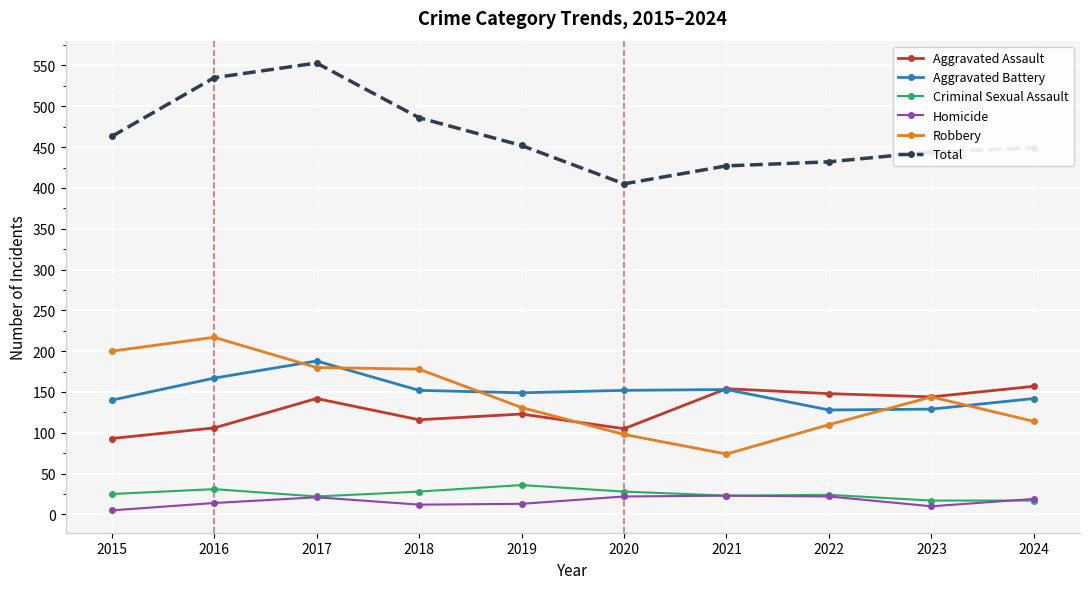

Where is the first local minimum for Total?

2020